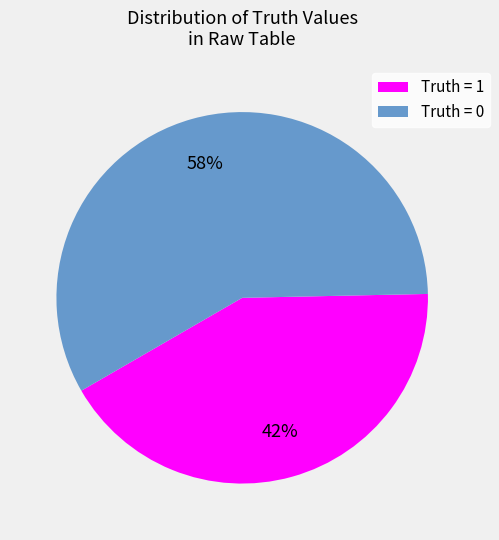

True or false: Truth = 0 accounts for 58% of the total.

True